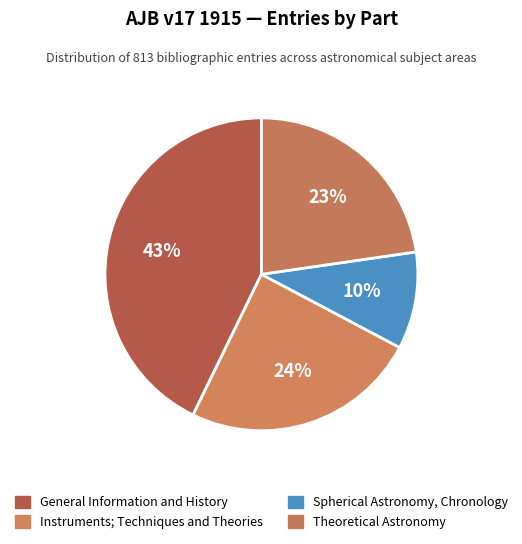

How many slices are in this pie chart?

4